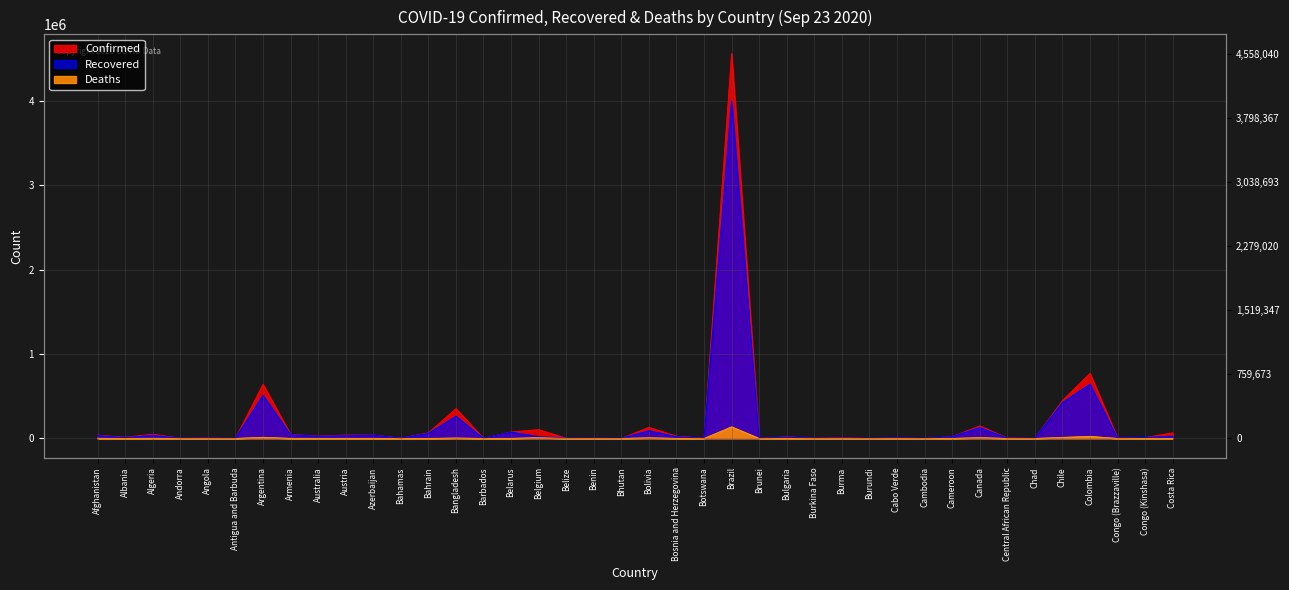

Which has a higher value, Algeria or Botswana?

Algeria